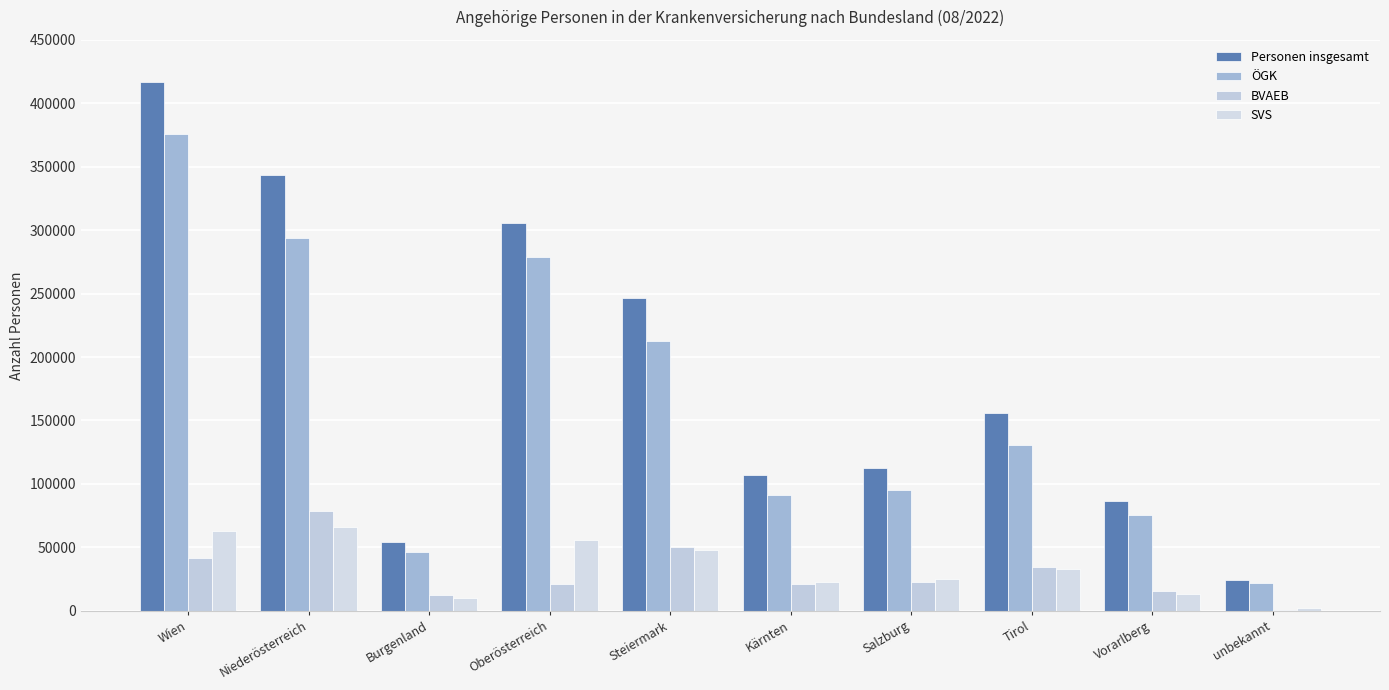

Which has a higher value, Wien or Tirol?

Wien